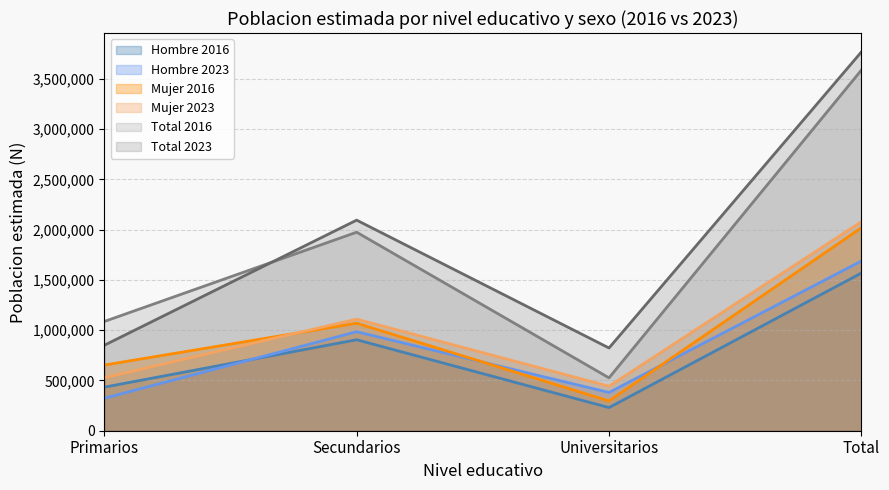

Does the chart display data point markers on the line(s)?

No